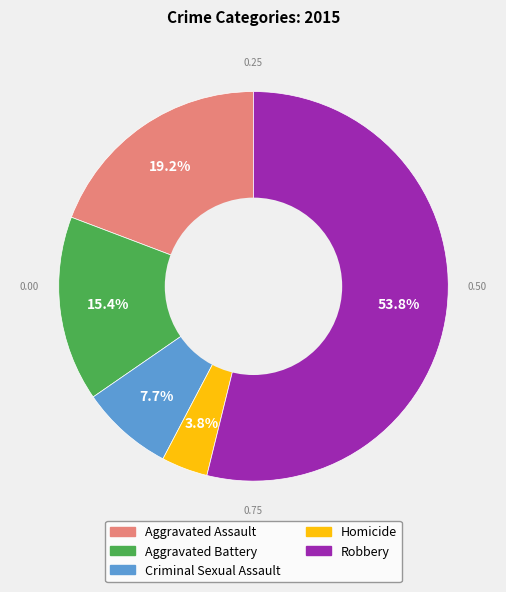

Count the number of slices in the pie.

5